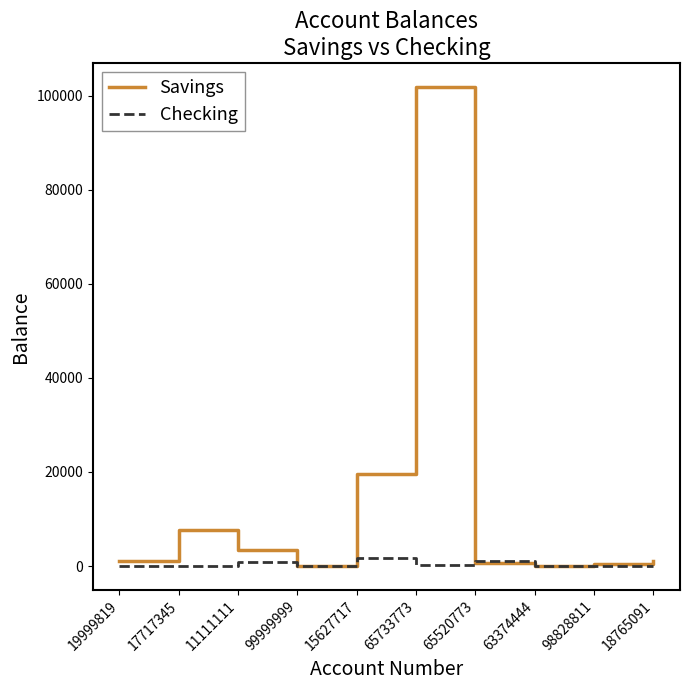

At which category does the chart reach its peak across all series?

65733773